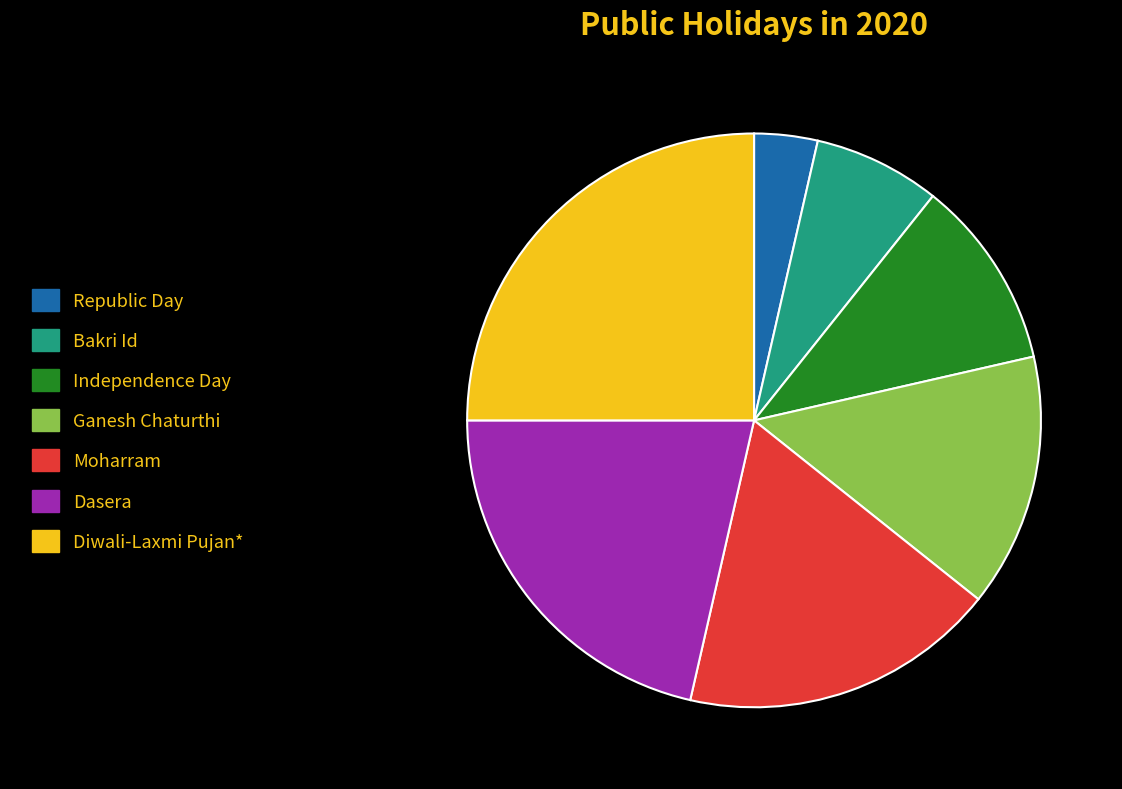

Which slice is the largest?

Diwali-Laxmi Pujan*